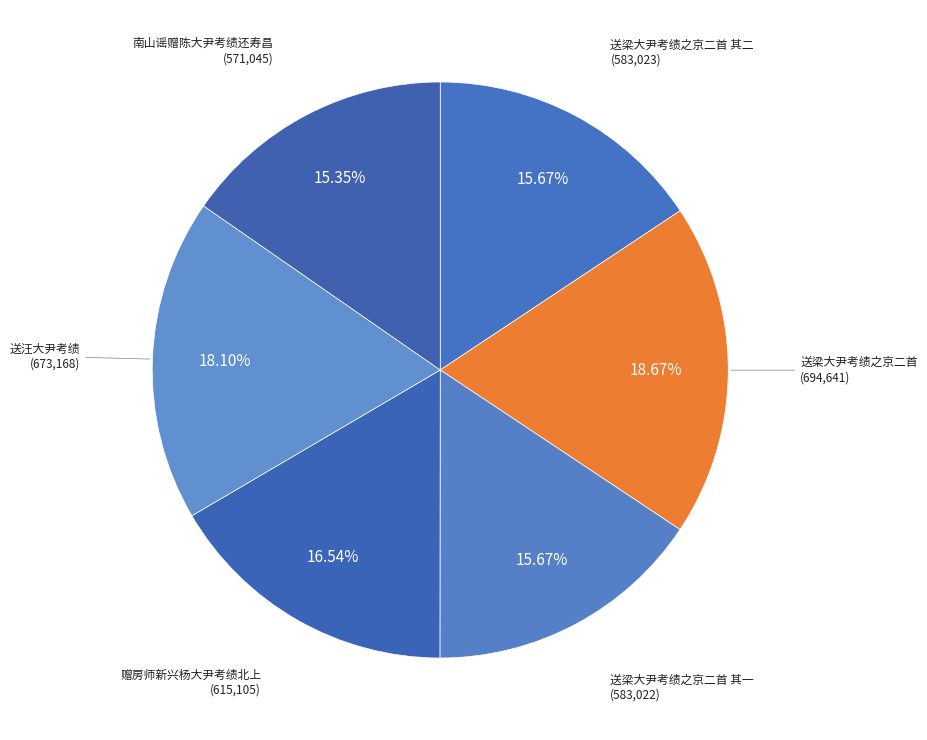

Is it true that 送梁大尹考绩之京二首 其二 is 16% of the pie?

True